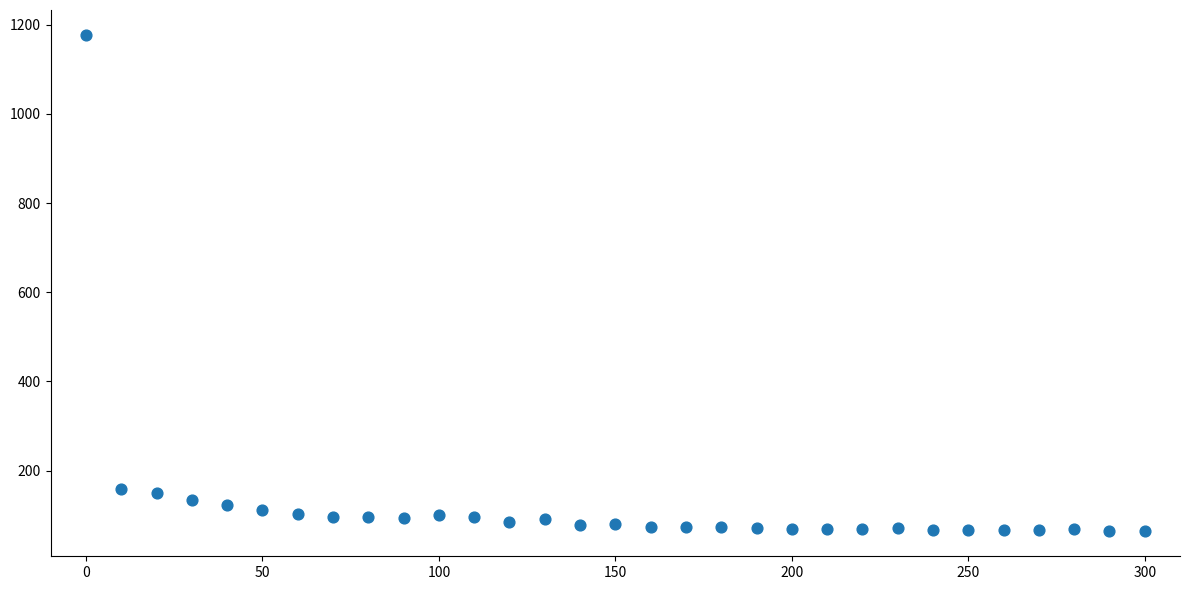

What is the range of X values (max minus min)?

300.0